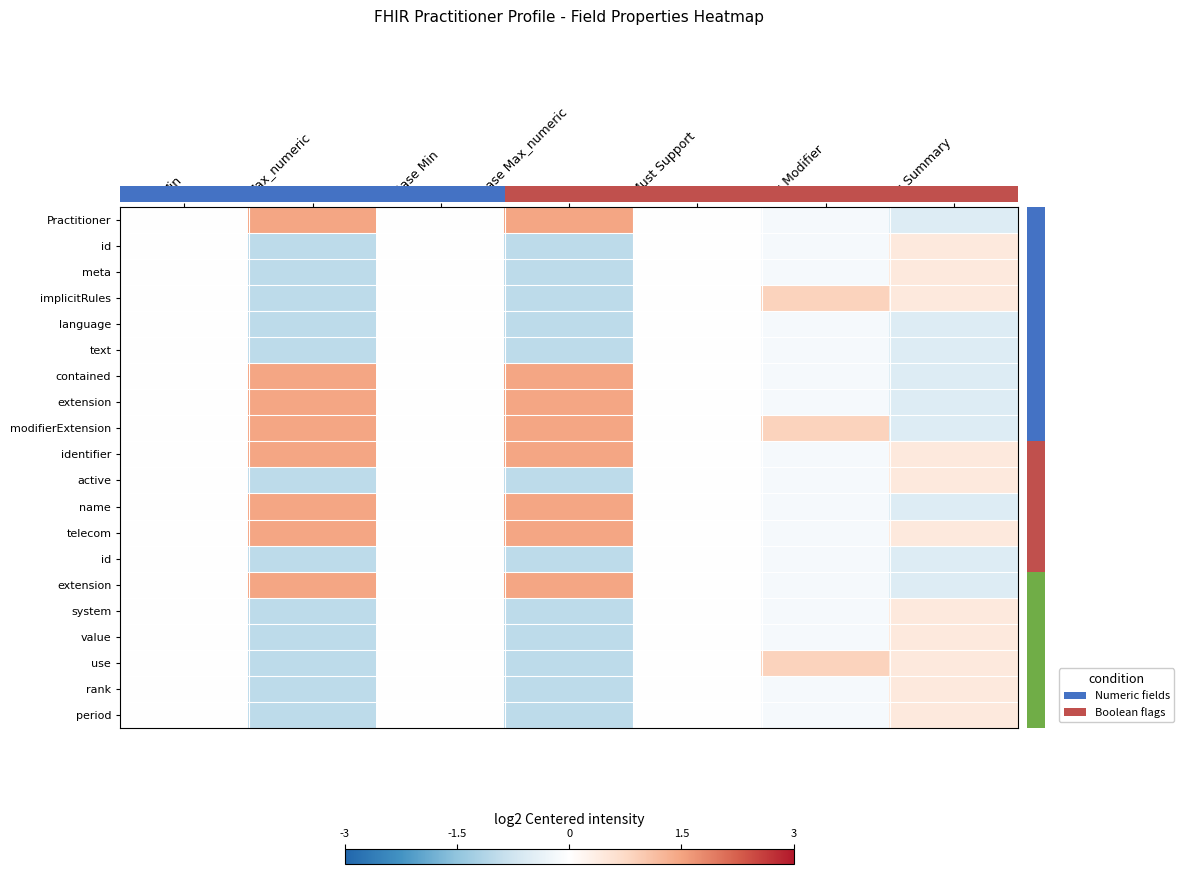

At how many categories does at least one series exceed 0?

4